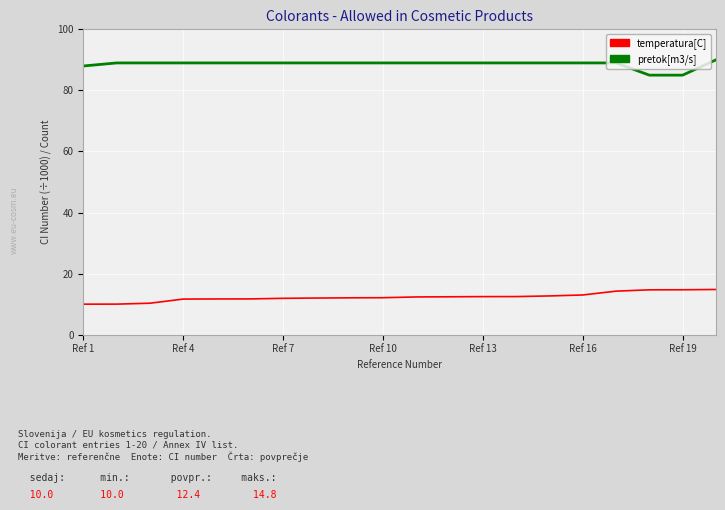

List the series in order of their overall mean, highest first.

pretok[m3/s], temperatura[C]